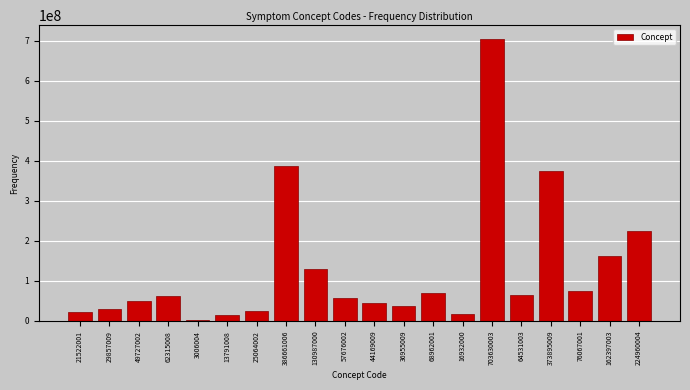

What is the change in value from 62315008 to 44169009?

-18145999